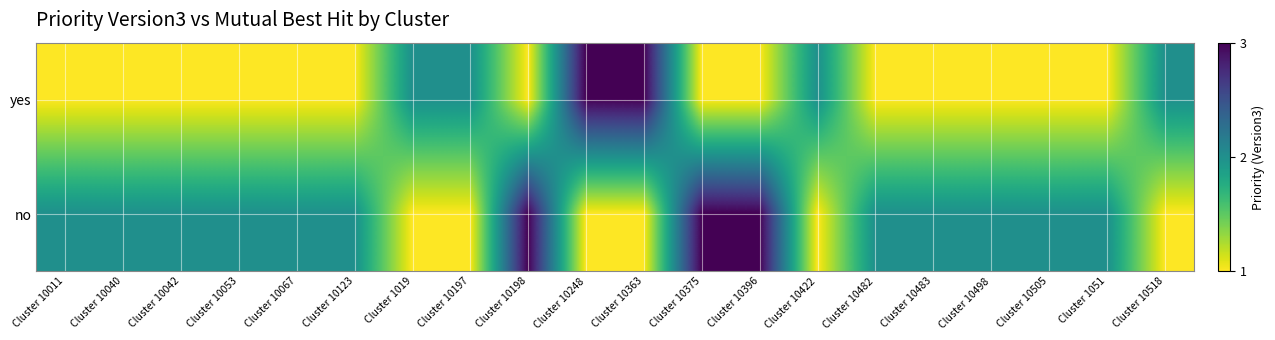

What is the spread (max minus min) of values at Cluster 10067?

1